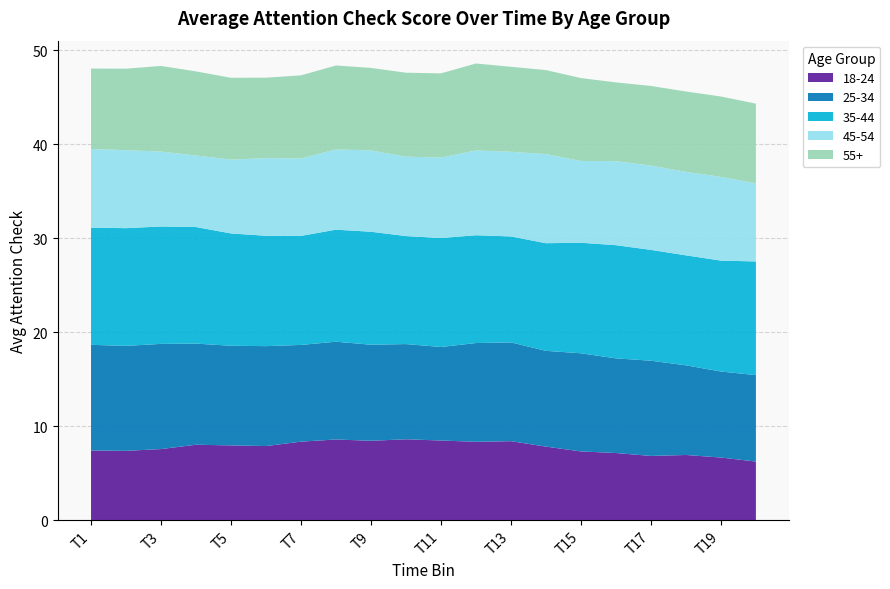

What is the lowest value of the 18-24 series?

6.2